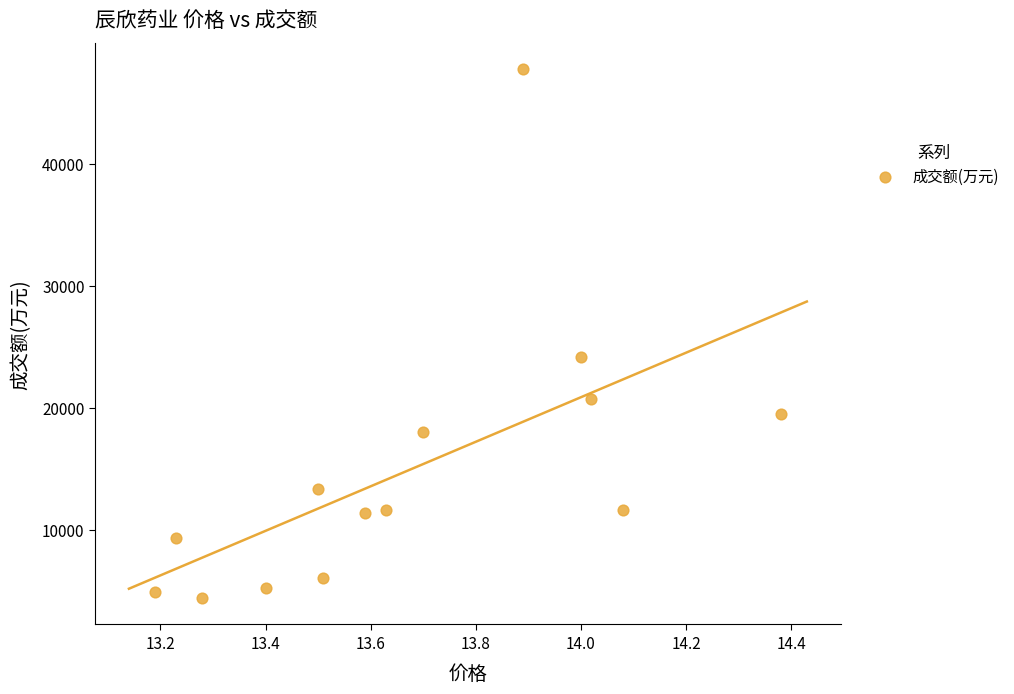

What is the range of Y values (max minus min)?

43334